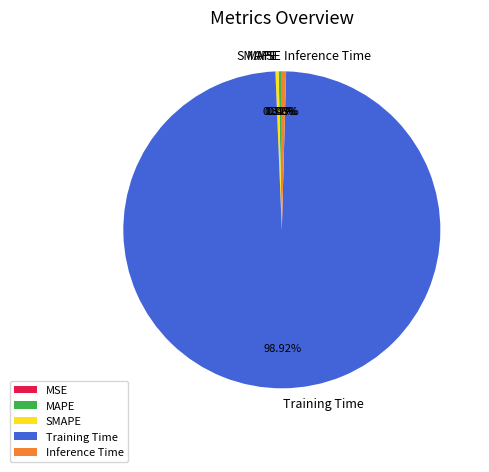

Is the sum of SMAPE and MAPE greater than half?

No